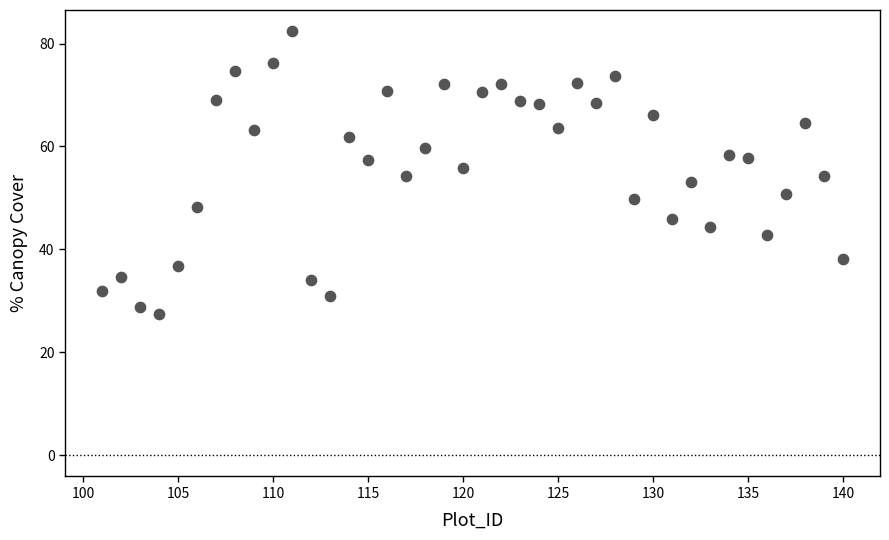

What is the range of X values (max minus min)?

39.0